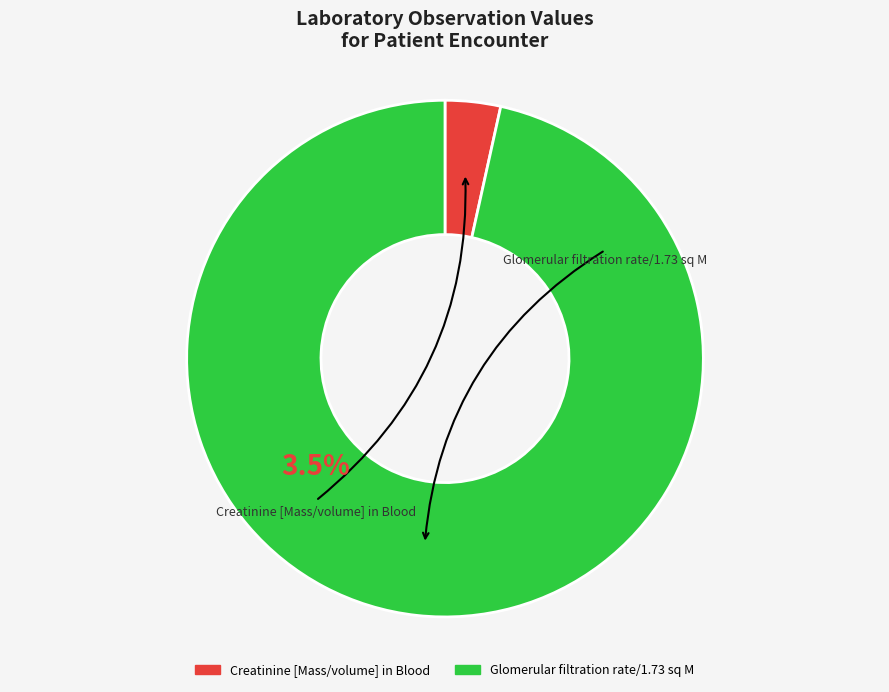

To the nearest percent, what is the average slice percentage?

50%